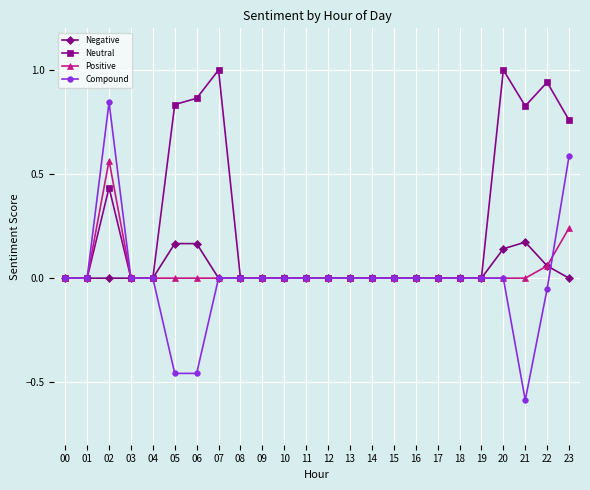

Count the number of data series in this chart.

4